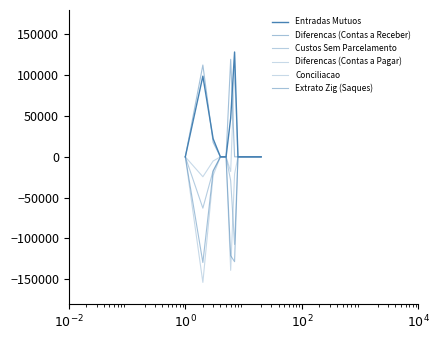

True or false: Custos Sem Parcelamento has more than 2 interior local peaks.

False